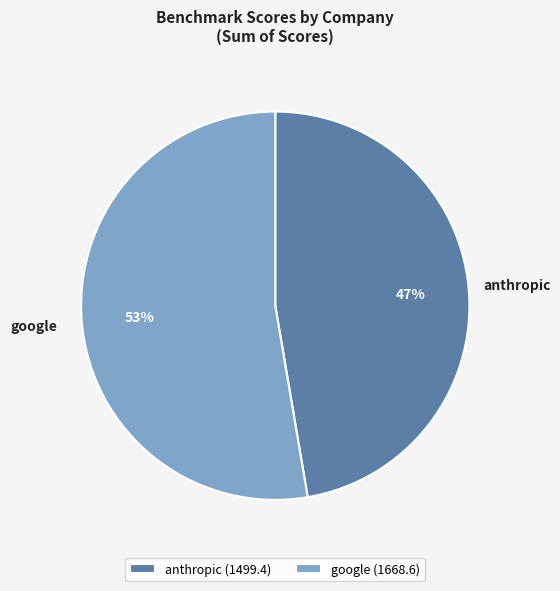

Is it true that google is 53% of the pie?

True